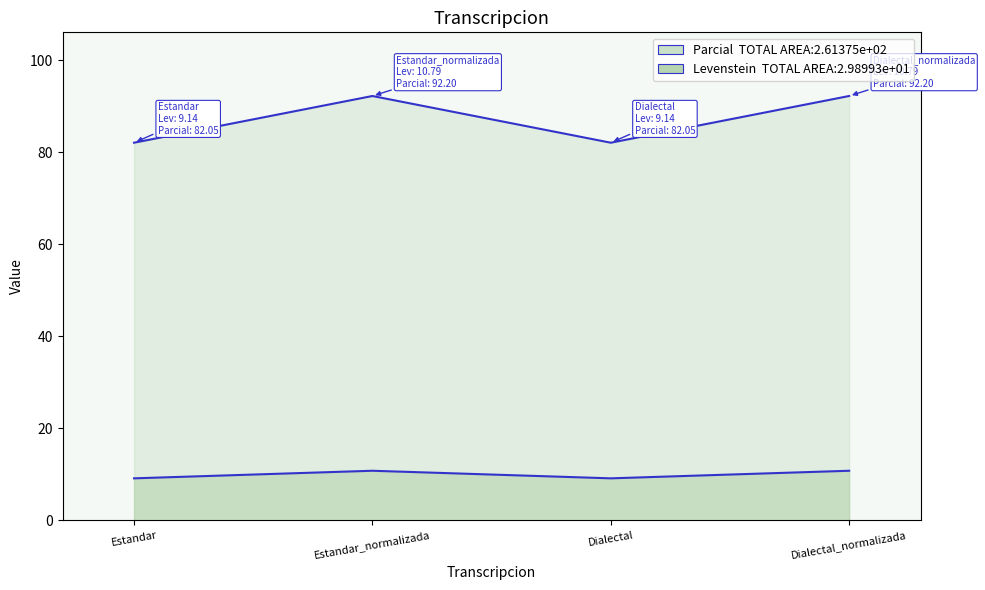

How many lines are shown in the chart?

2